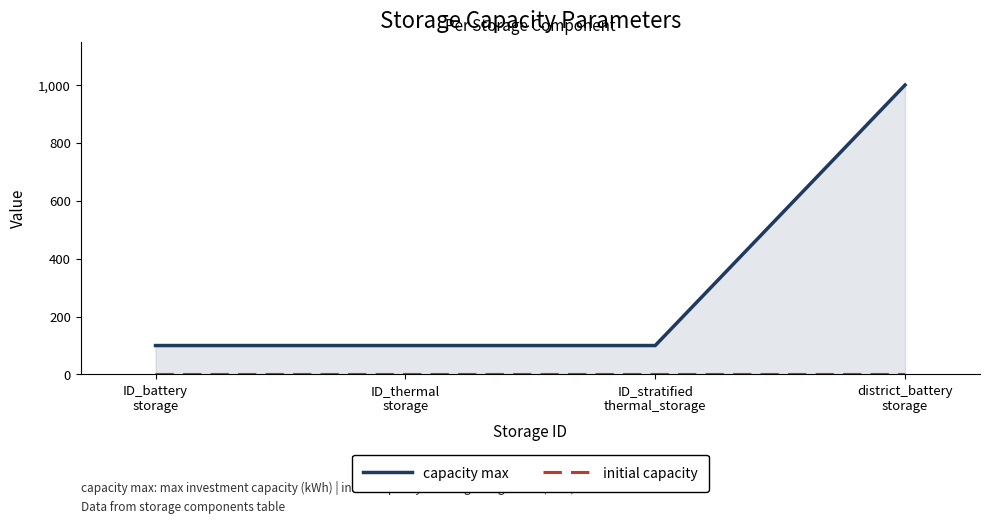

The initial capacity series shows 0.1 at district_battery
storage. True or false?

True